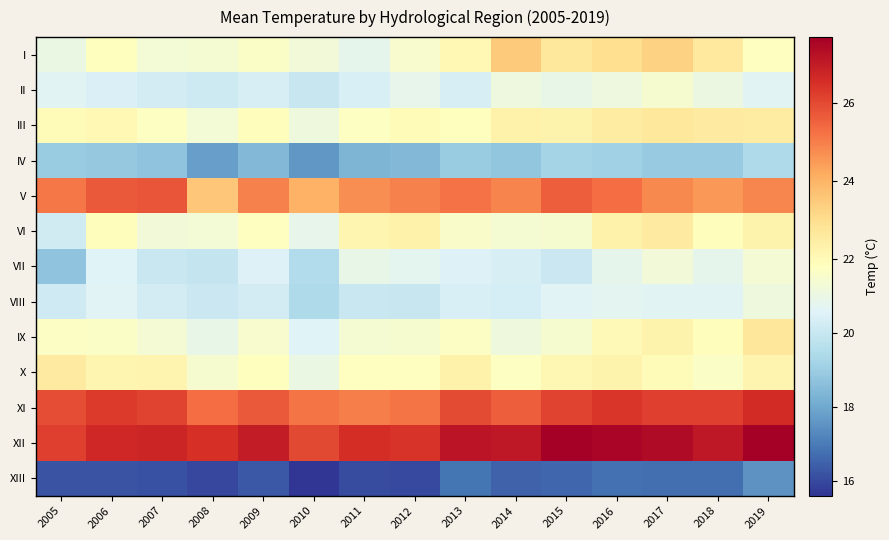

At which category is the sum across all series the highest?

2019